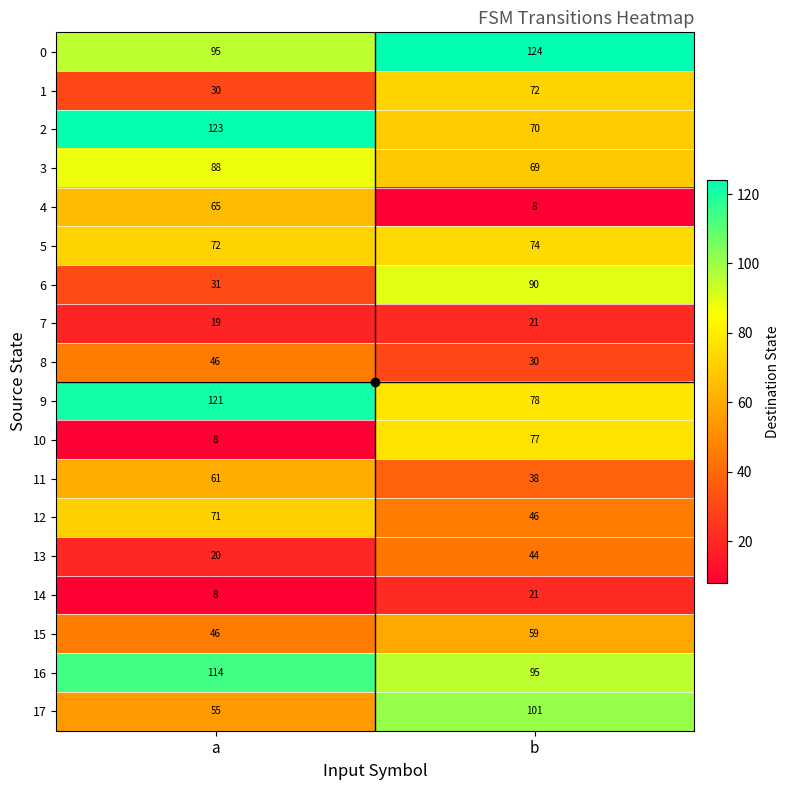

Between a and b, which series saw the biggest shift?

10